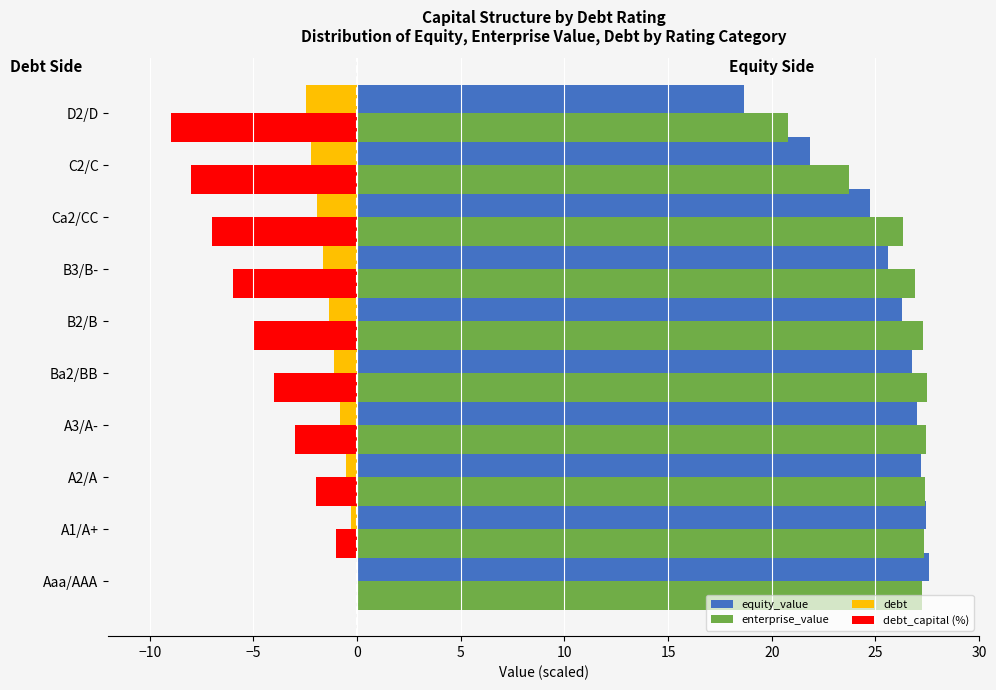

What is the sum of all debt values?

-12.4